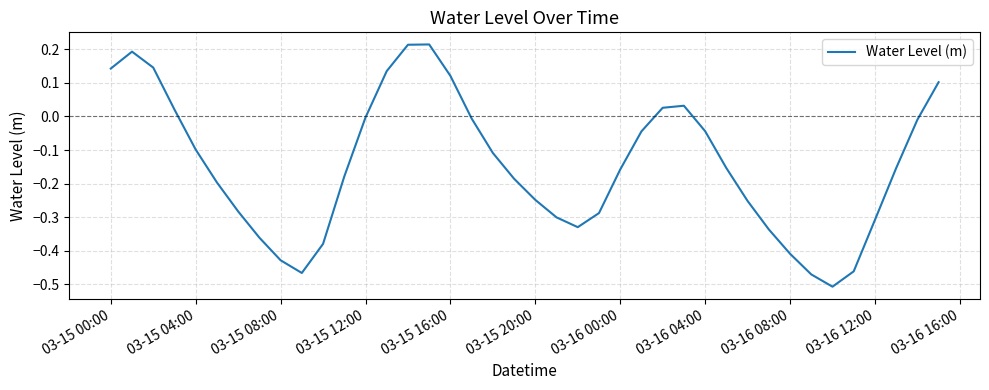

What is the difference between the maximum and minimum values?

0.7